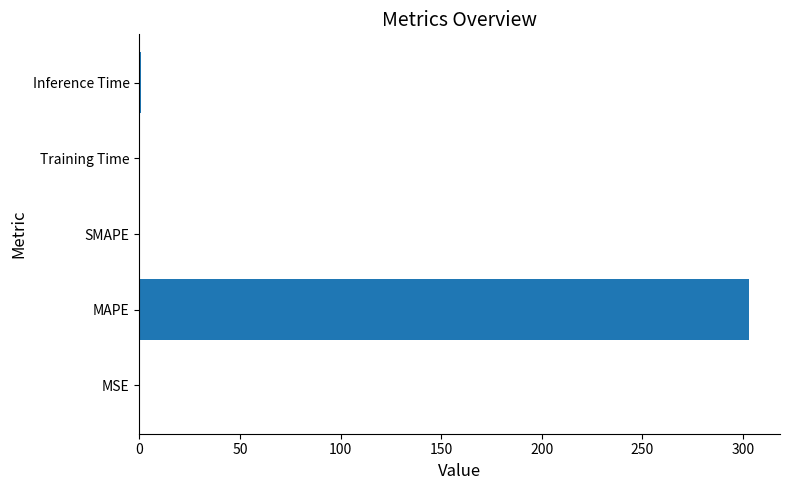

Which has a higher value, MAPE or SMAPE?

MAPE